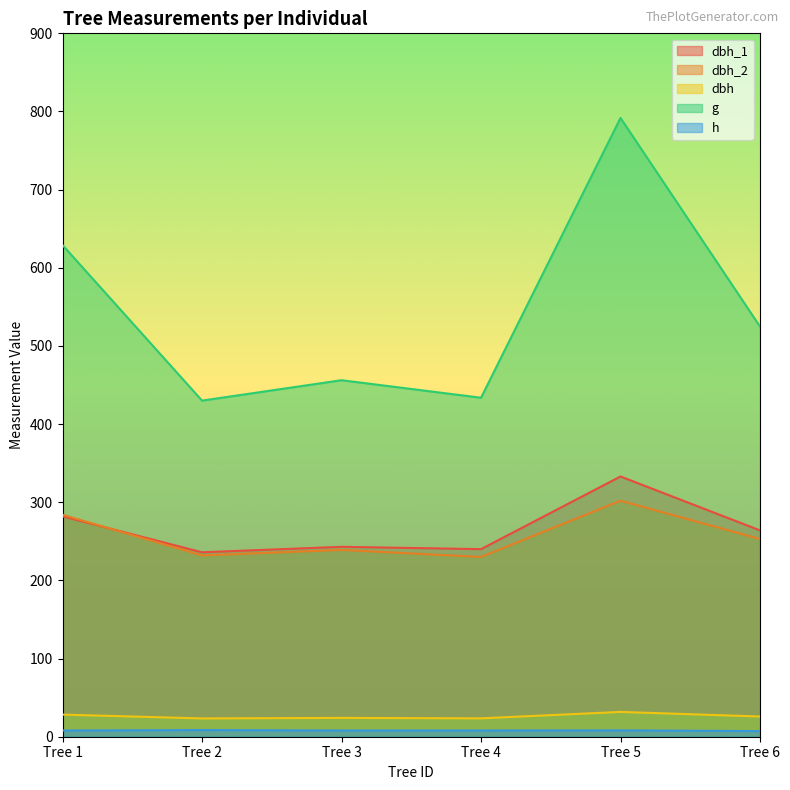

The dbh_1 series shows 240.0 at Tree 4. True or false?

True